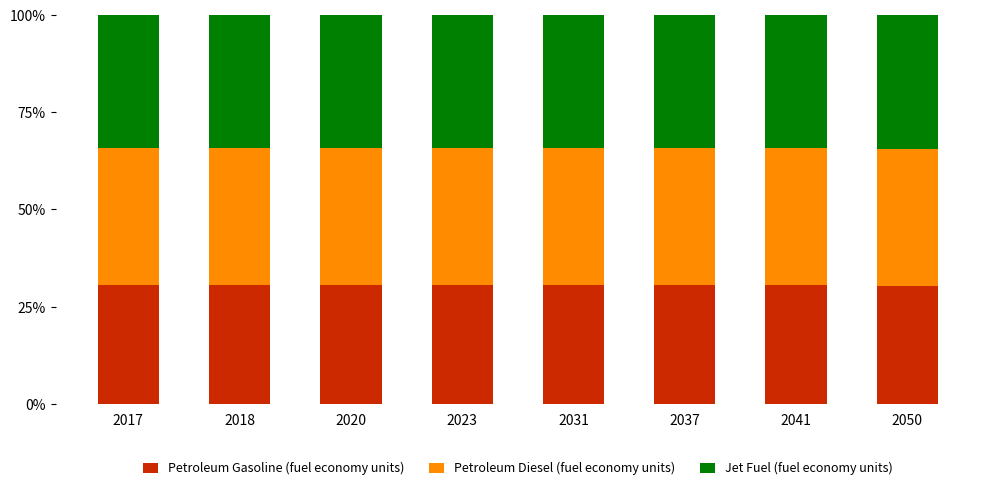

The Petroleum Gasoline (fuel economy units) series shows 51.5 at 2023. True or false?

False